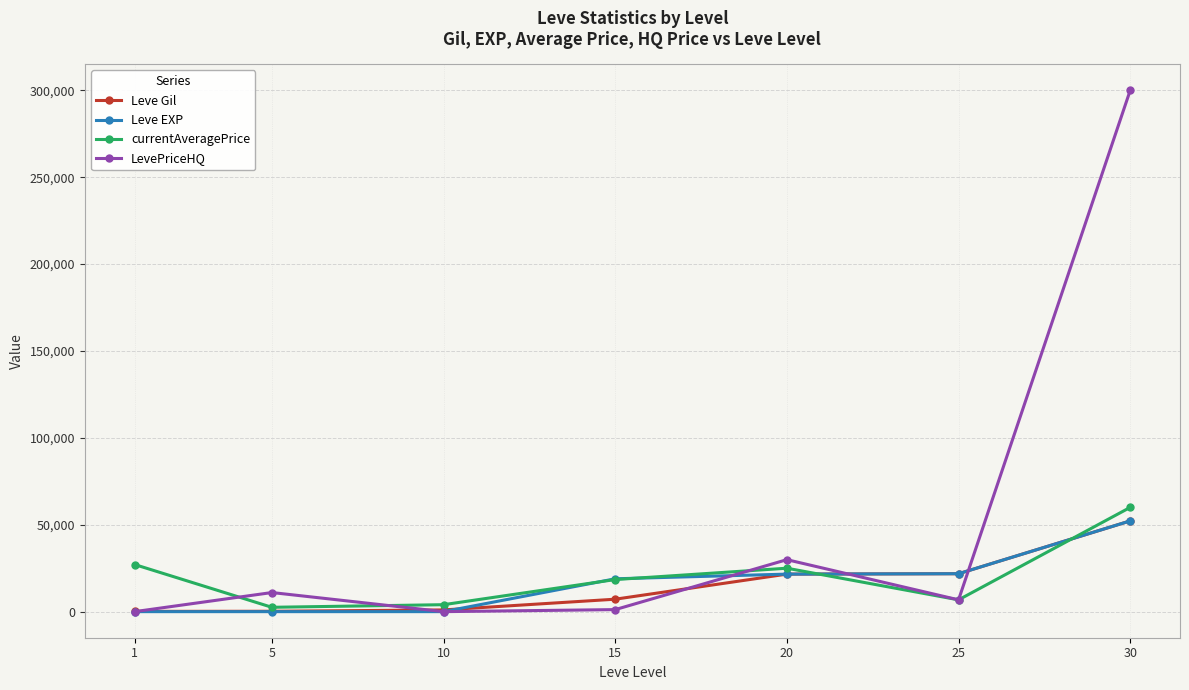

The value of Leve EXP at 20 is 21600. True or false?

True